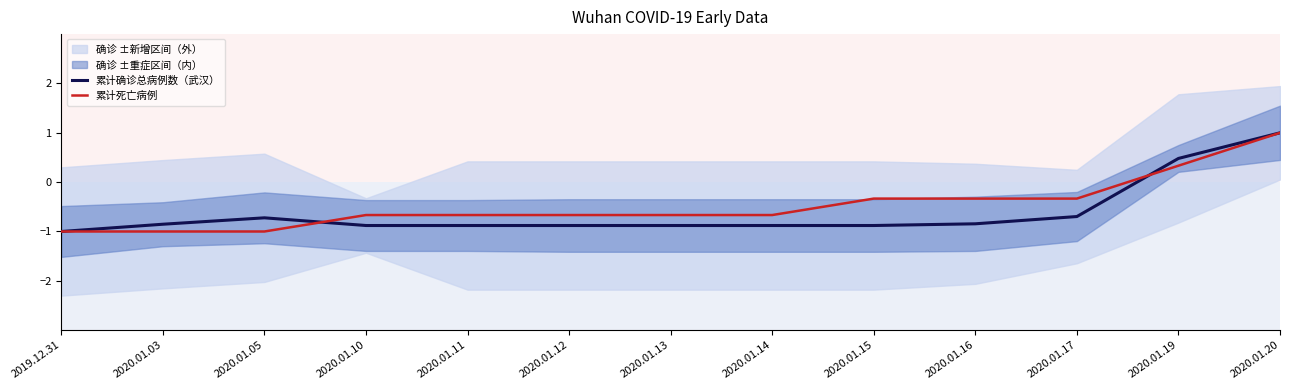

How many lines are shown in the chart?

2